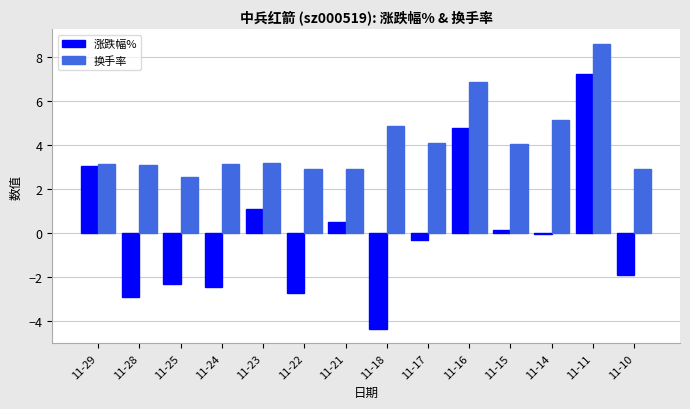

What is the approximate value of 换手率 at 11-21?

2.9